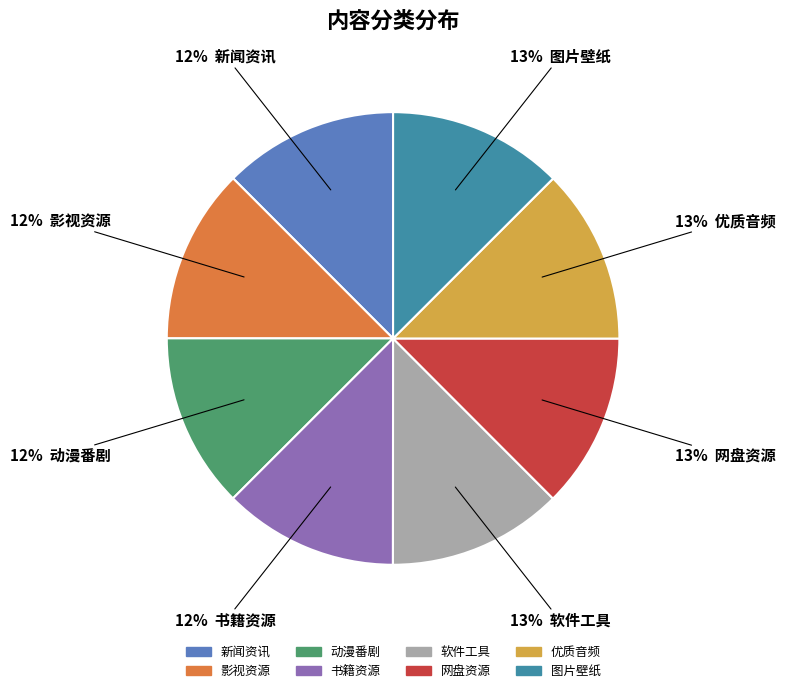

Does 软件工具 represent more than half of the total?

No